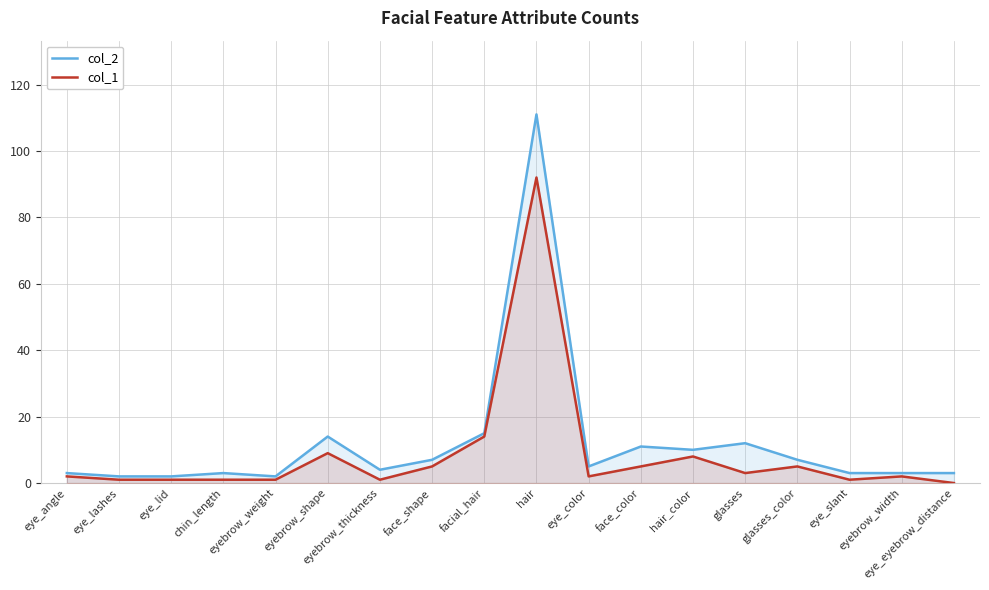

Rank the series at eye_eyebrow_distance from highest to lowest value.

col_2, col_1